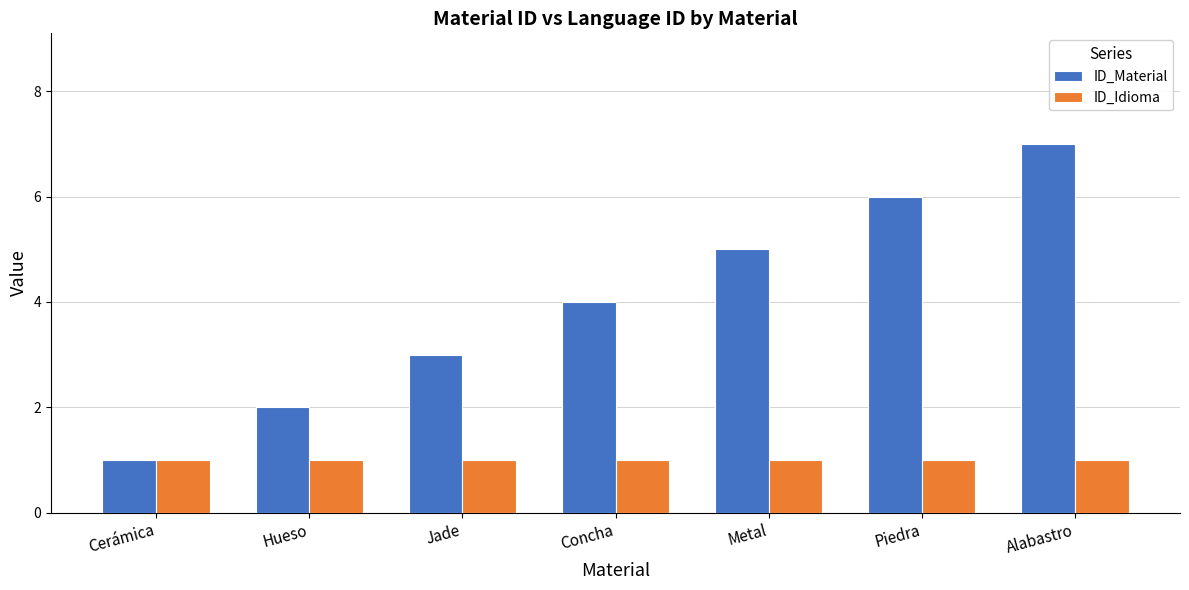

Which category has the highest value in the ID_Material series?

Alabastro